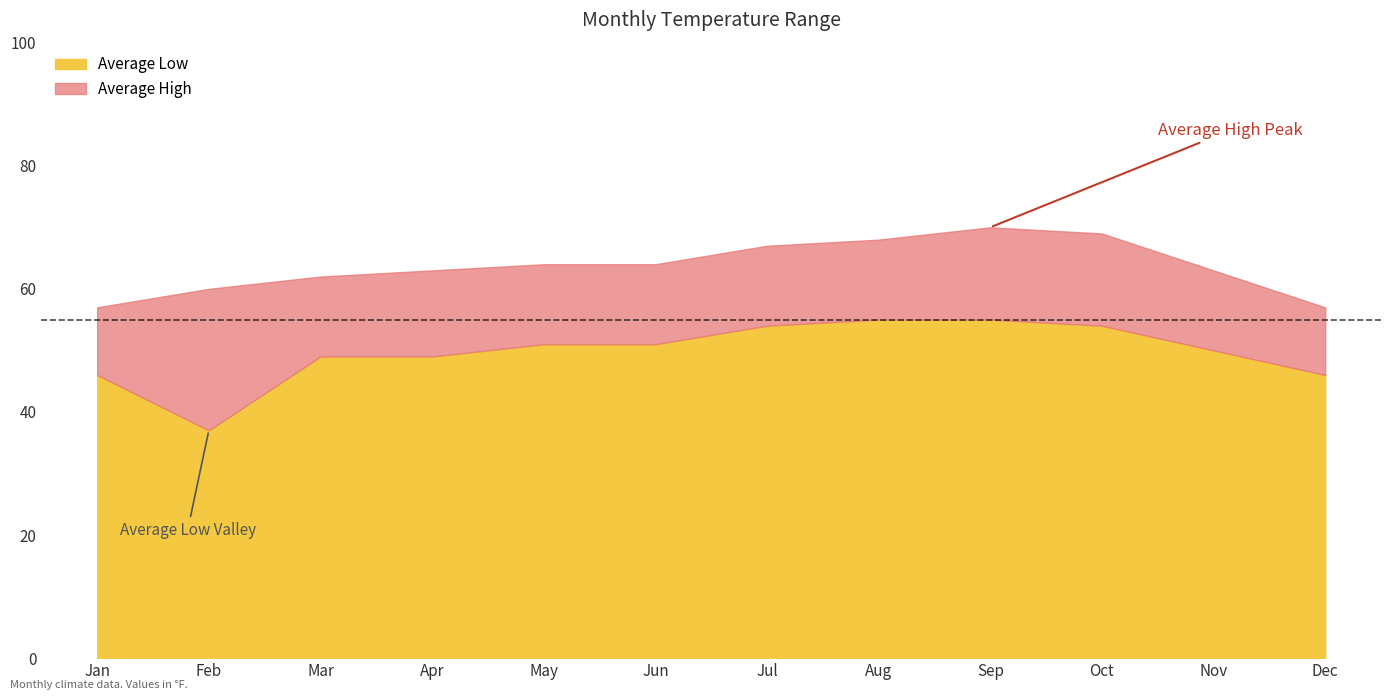

Reading right to left, what are all the values shown in this chart?

Average High: 57	63	69	70	68	67	64	64	63	62	60	57
Average Low: 46	50	54	55	55	54	51	51	49	49	37	46